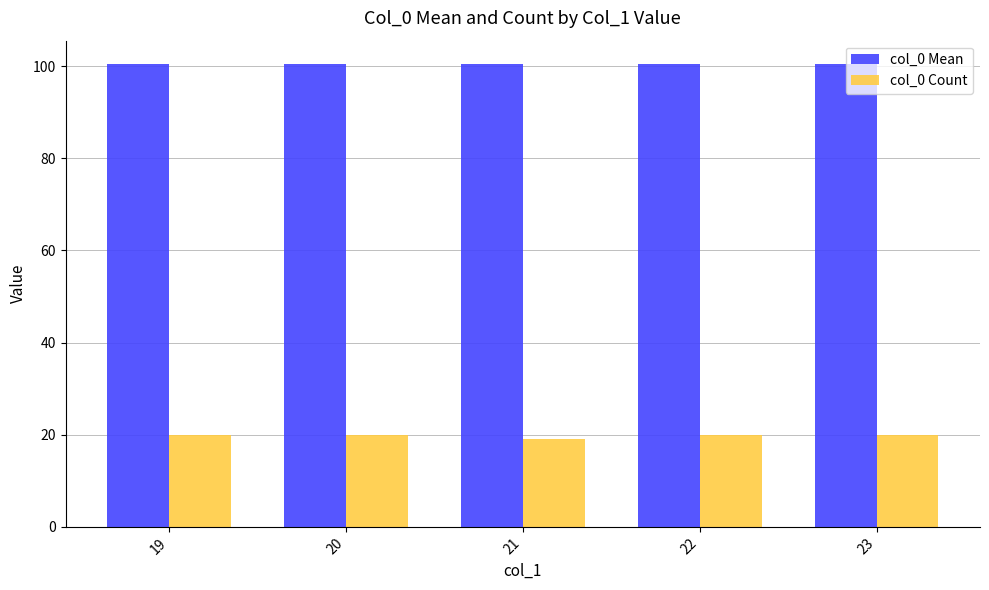

What is the spread (max minus min) of values at 20?

80.5